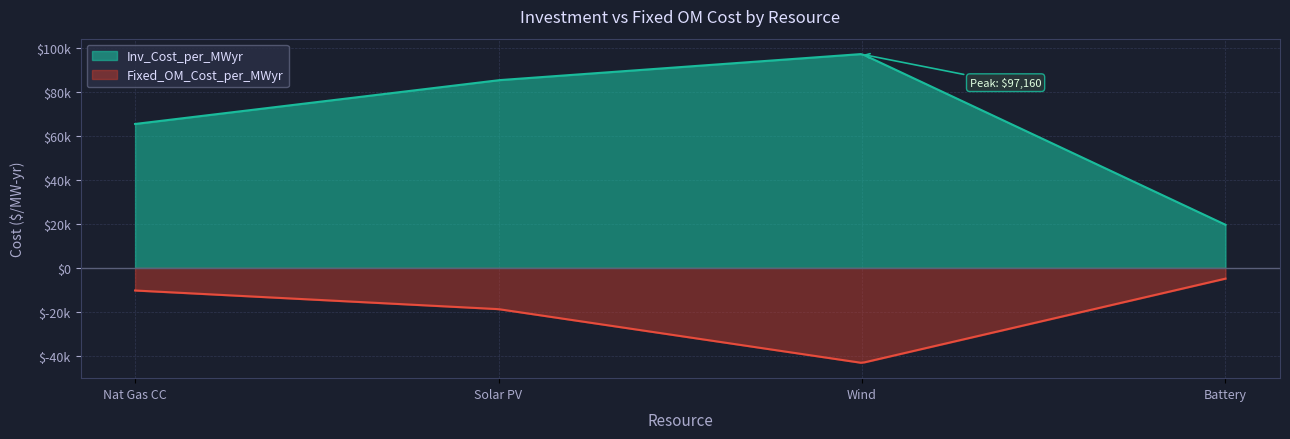

Rank the series by their average value, from lowest to highest.

Fixed_OM_Cost_per_MWyr, Inv_Cost_per_MWyr